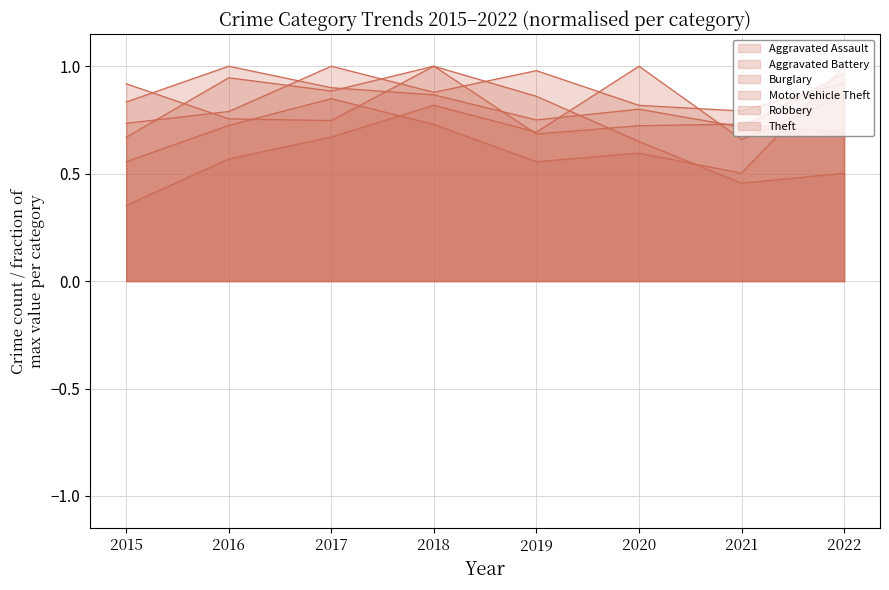

True or false: Aggravated Assault has a value of 0.2 at 2020.

False